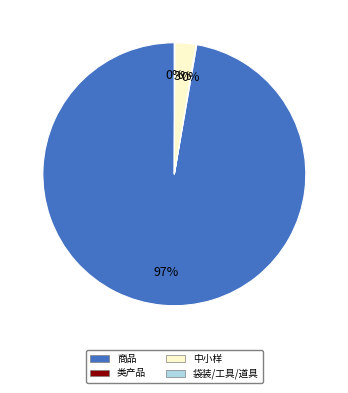

To the nearest percent, what is the difference between the largest and smallest slice percentages?

97%